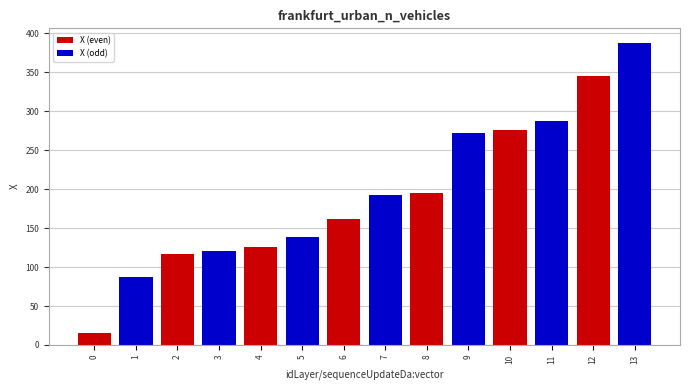

What is the difference between the maximum and minimum values in the X (odd) series?

300.0